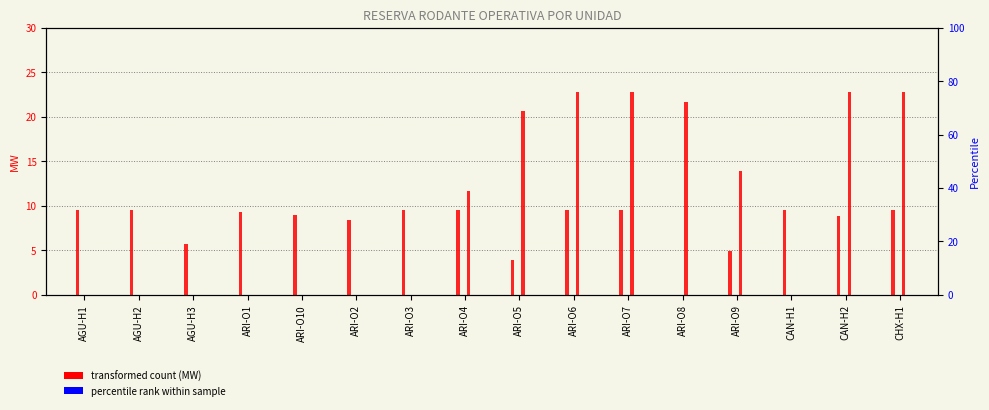

Which has a higher value, ARI-O6 or CAN-H1?

ARI-O6